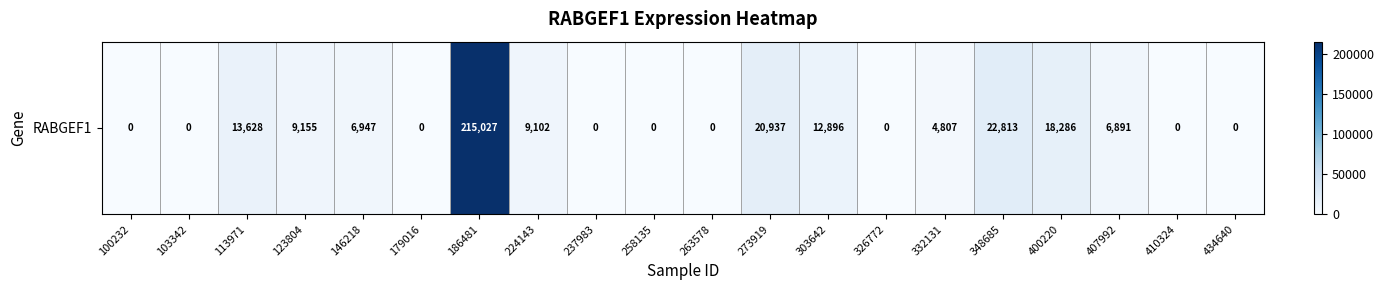

How many data points does each series have?

20